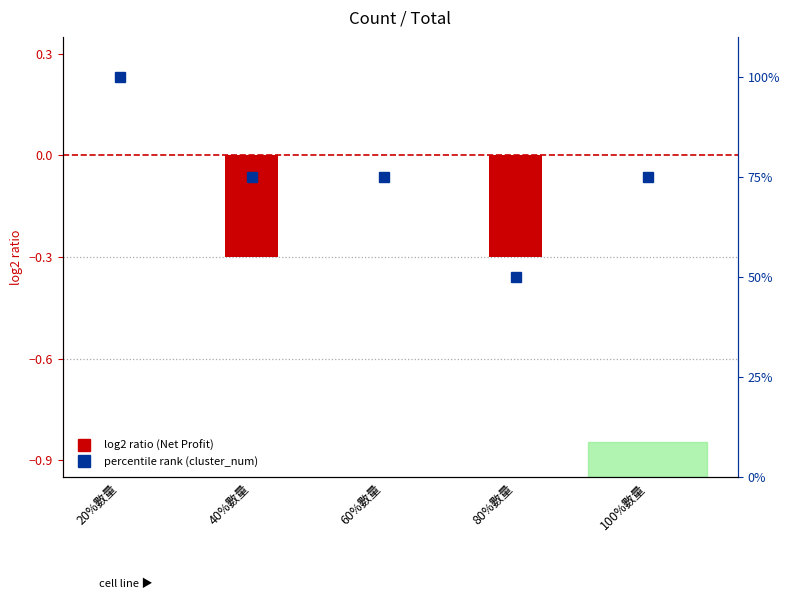

How many values in the cluster_num series exceed 75?

1